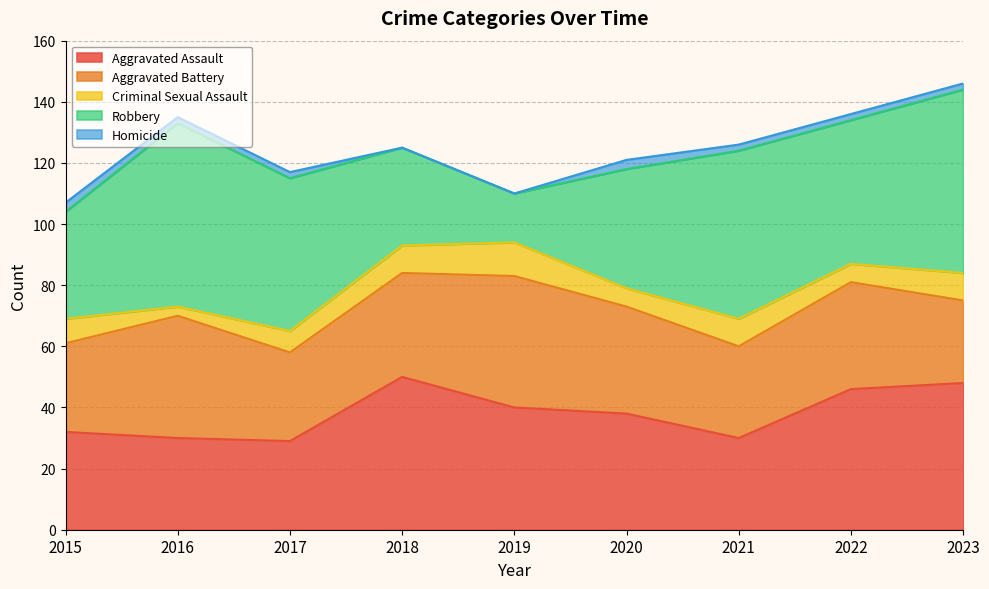

What is the difference between the maximum and minimum values in the Aggravated Assault series?

21